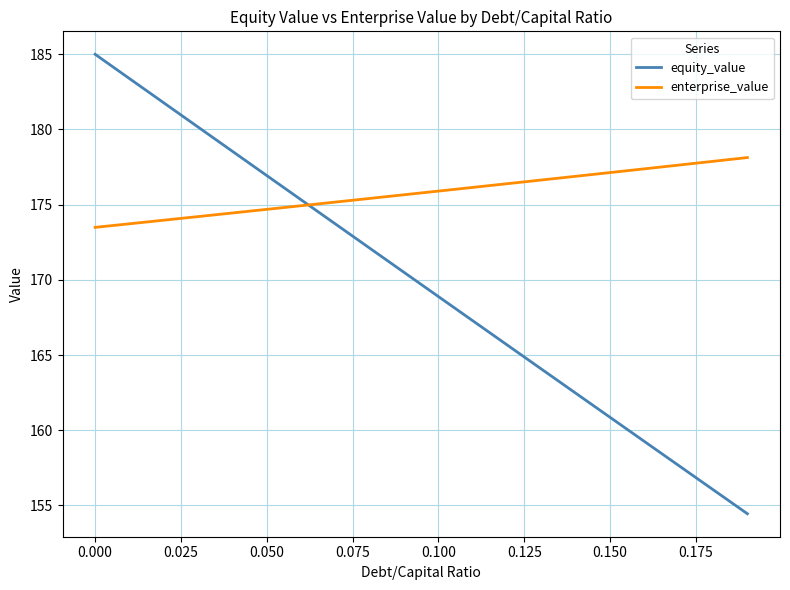

After their last crossing, which series has the higher values: enterprise_value or equity_value?

enterprise_value